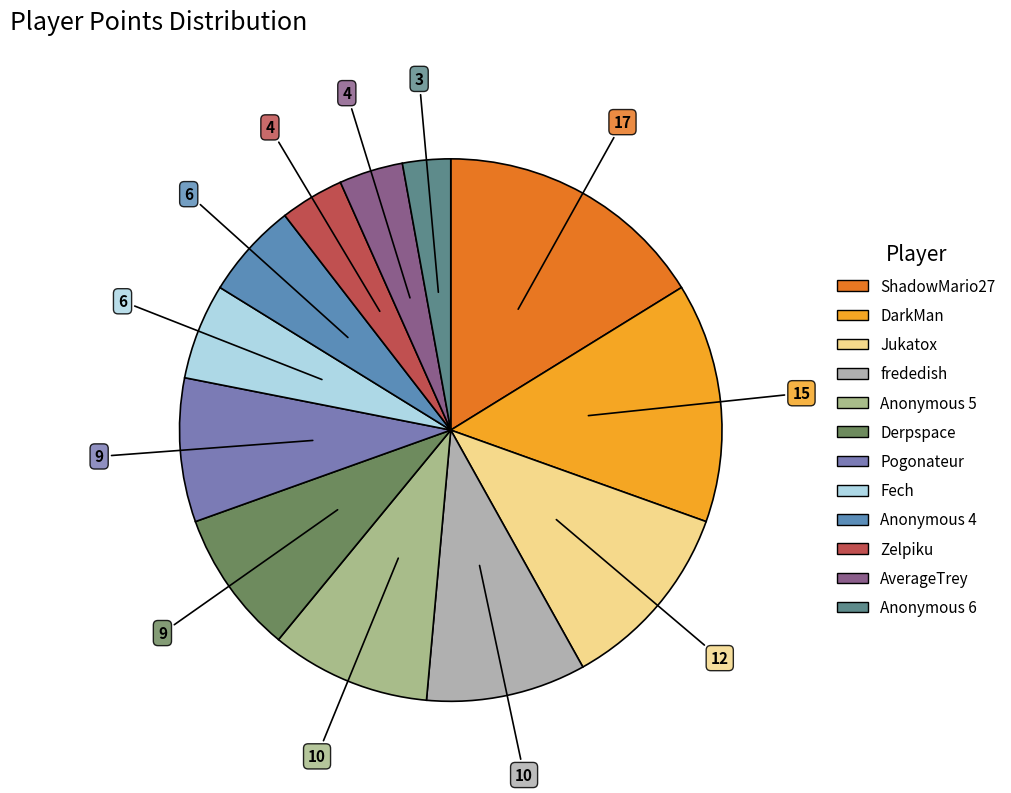

To the nearest percent, what is the difference between the Zelpiku and ShadowMario27 slice percentages?

12%